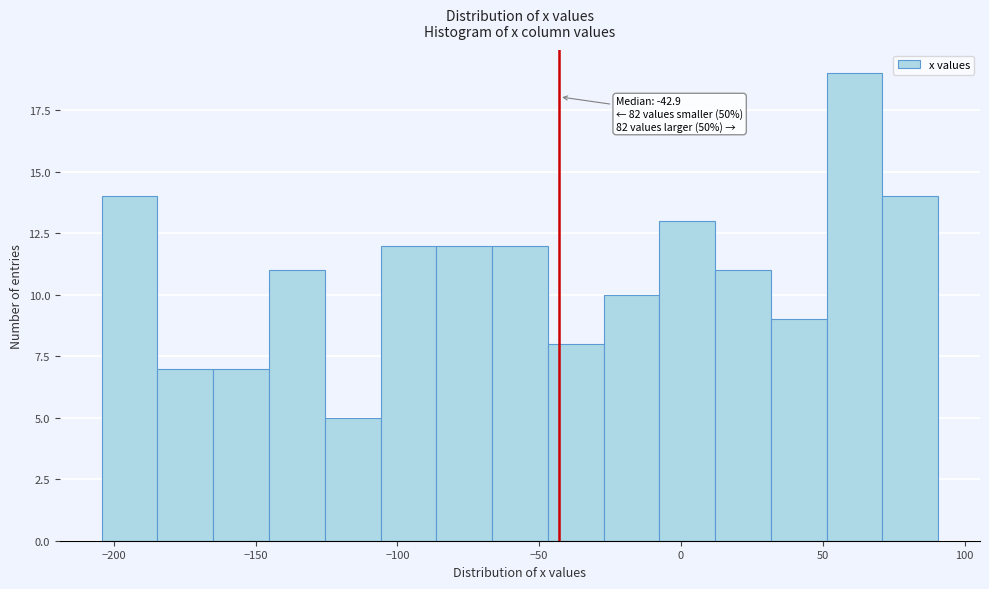

Read against the x-axis, roughly where is the centre of the tallest bar?

60